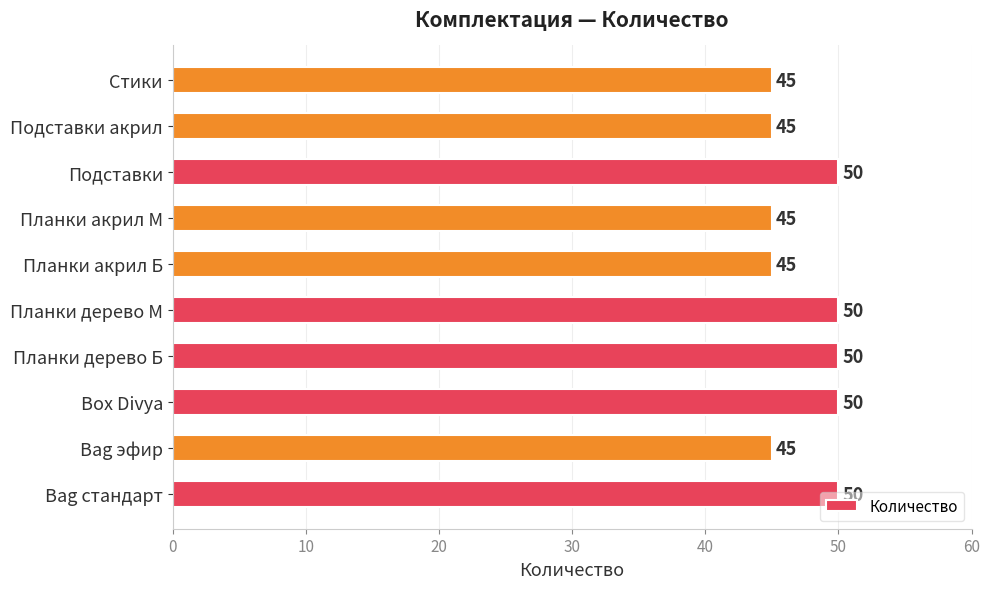

What is the greatest value displayed?

50